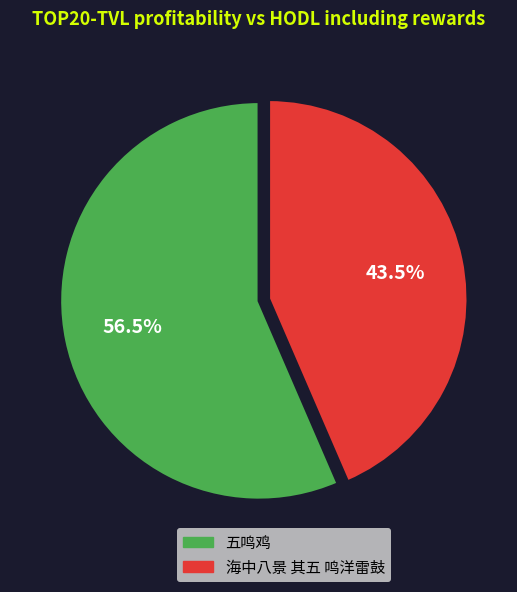

Approximately how many times larger is the value at 海中八景 其五 鸣洋雷鼓 compared to 五鸣鸡?

0.8